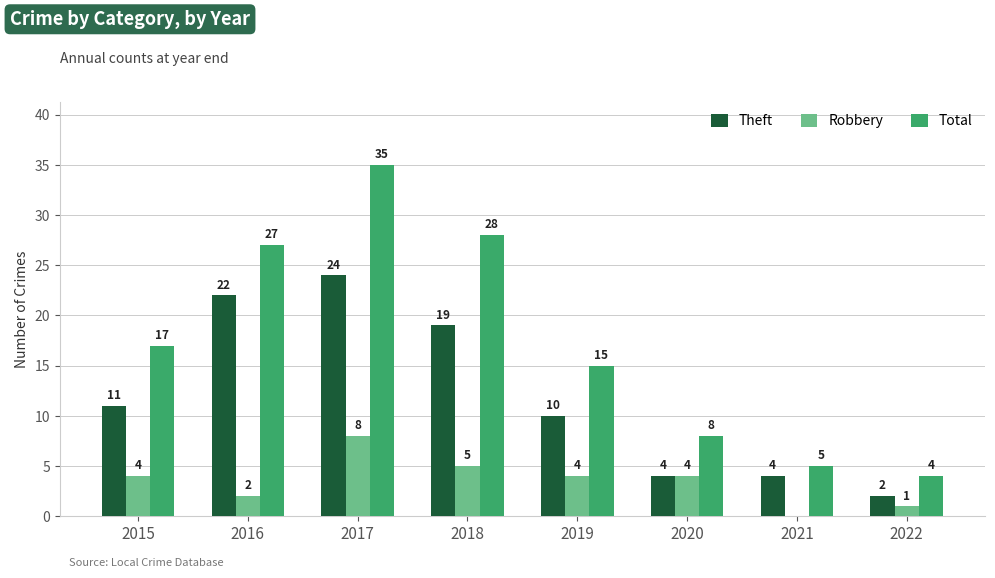

At which category is the sum across all series the highest?

2017